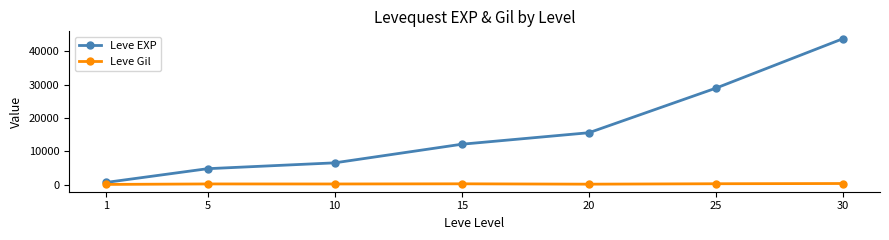

What is the difference between the Leve Gil values at 15 and 25?

21